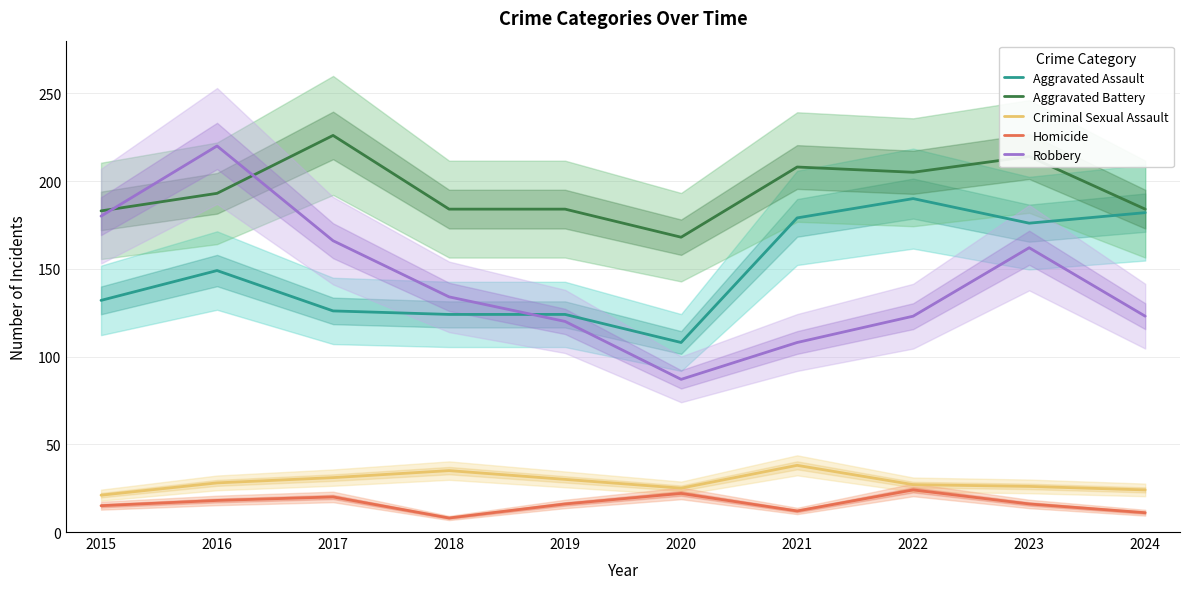

Between 2019 and 2024, which is larger?

2024